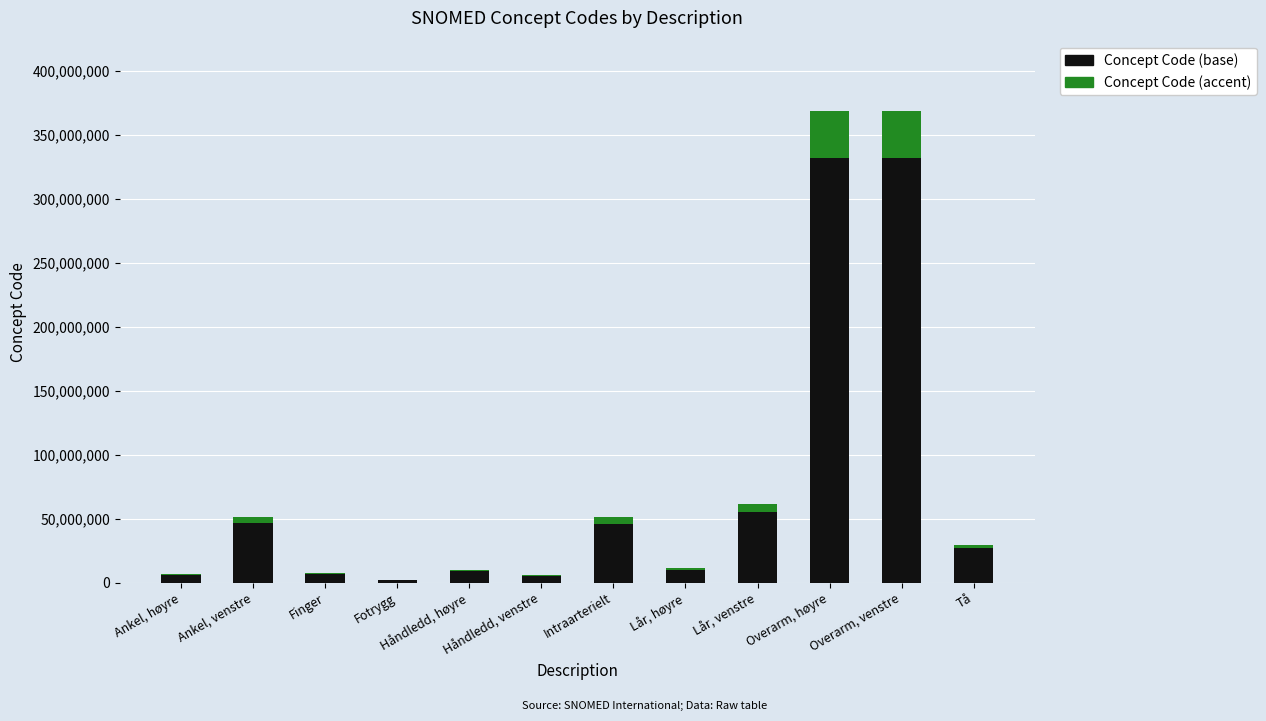

At which label is Concept Code (base) closest to 166774952?

Lår, venstre